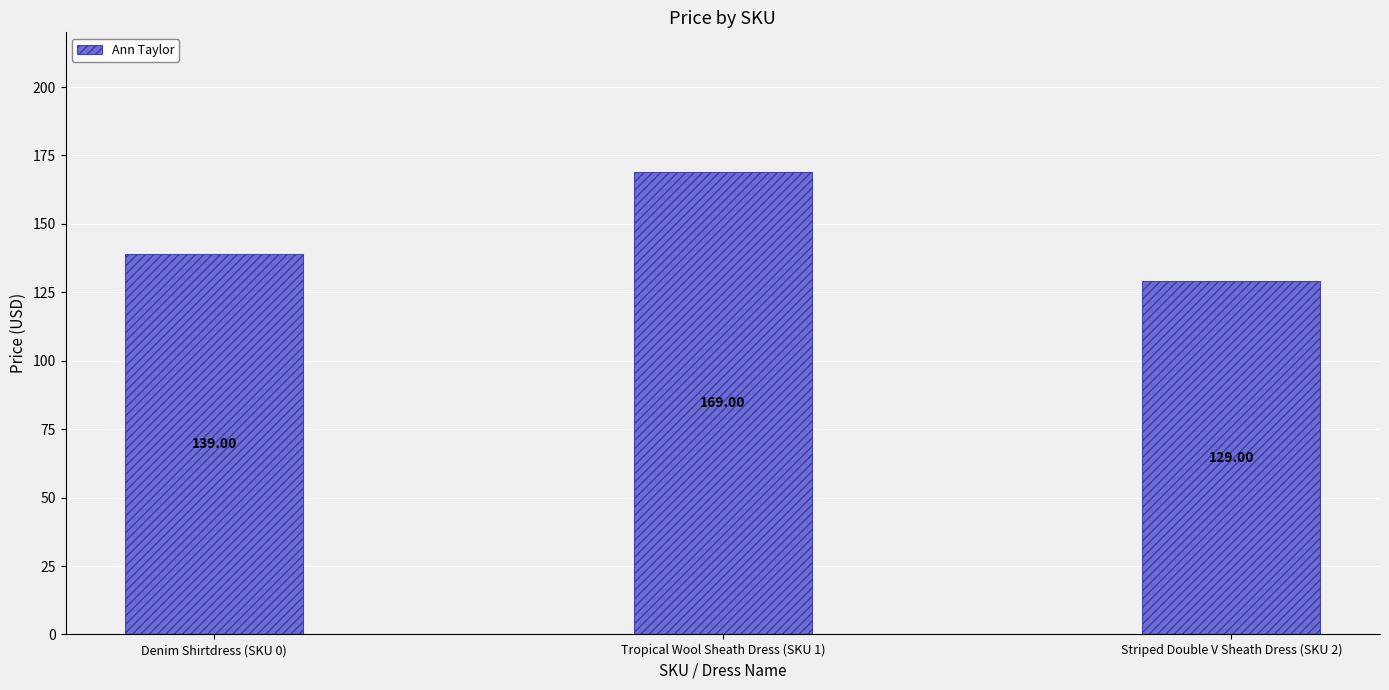

What is the maximum value shown in the chart?

169